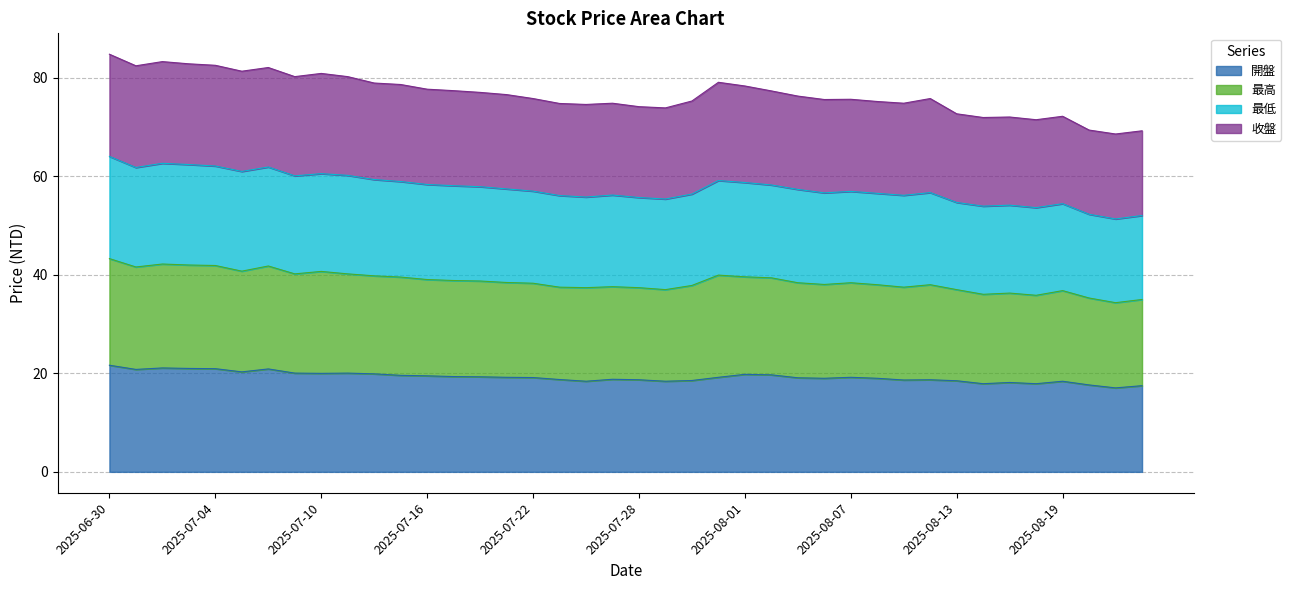

What is the minimum value for 開盤?

17.1